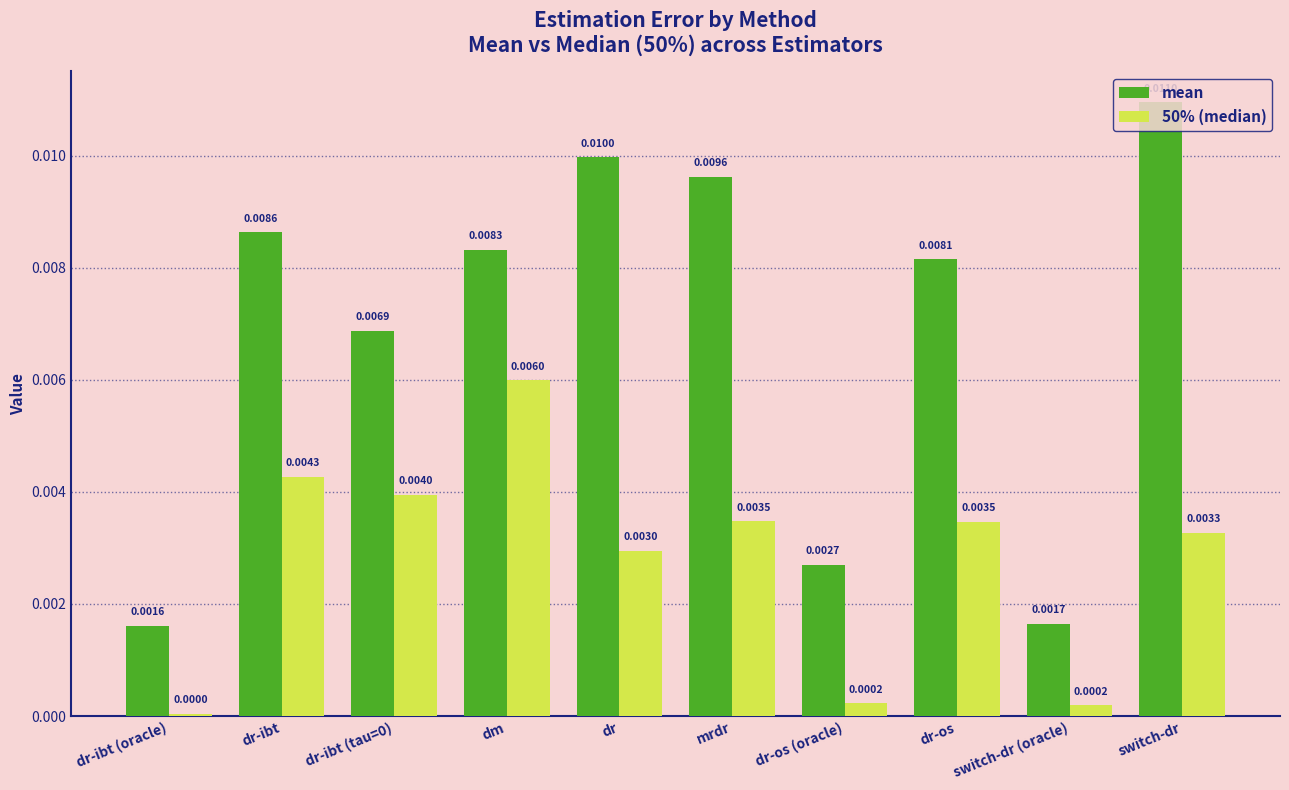

How many bars are there in total?

20